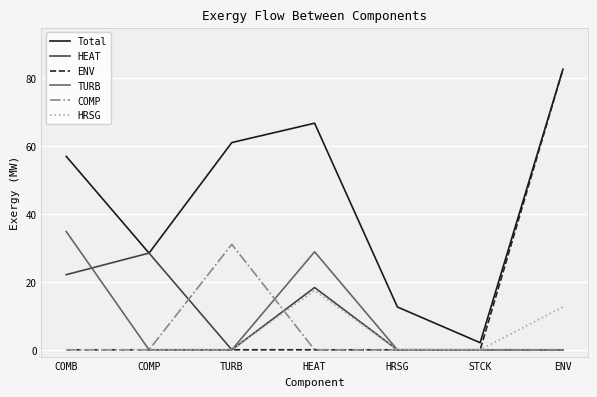

At which category does COMP reach its first local peak?

TURB